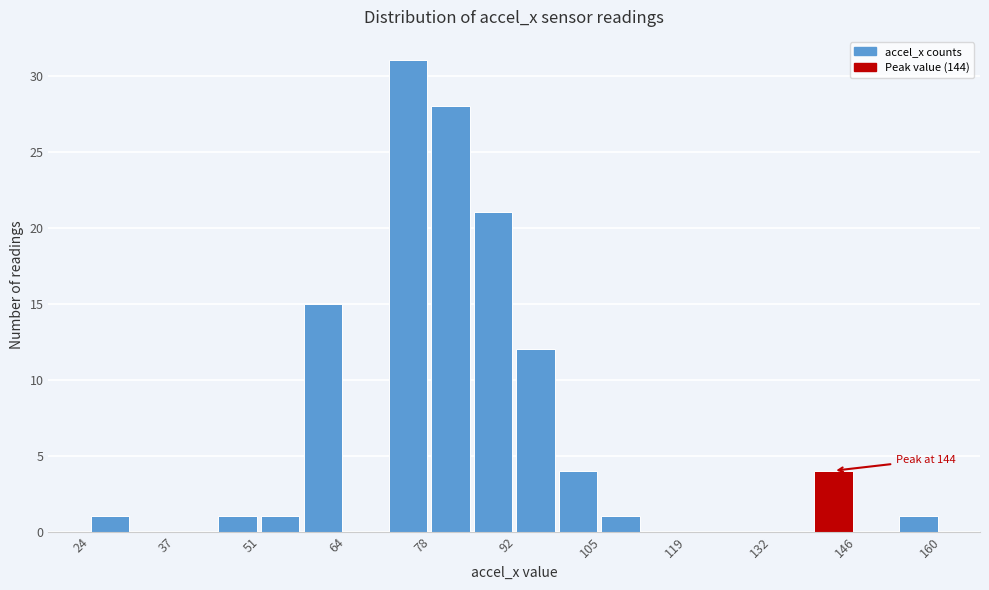

Around what value on the x-axis is the tallest bar? Give the approximate position of its centre, as read against the axis.

74